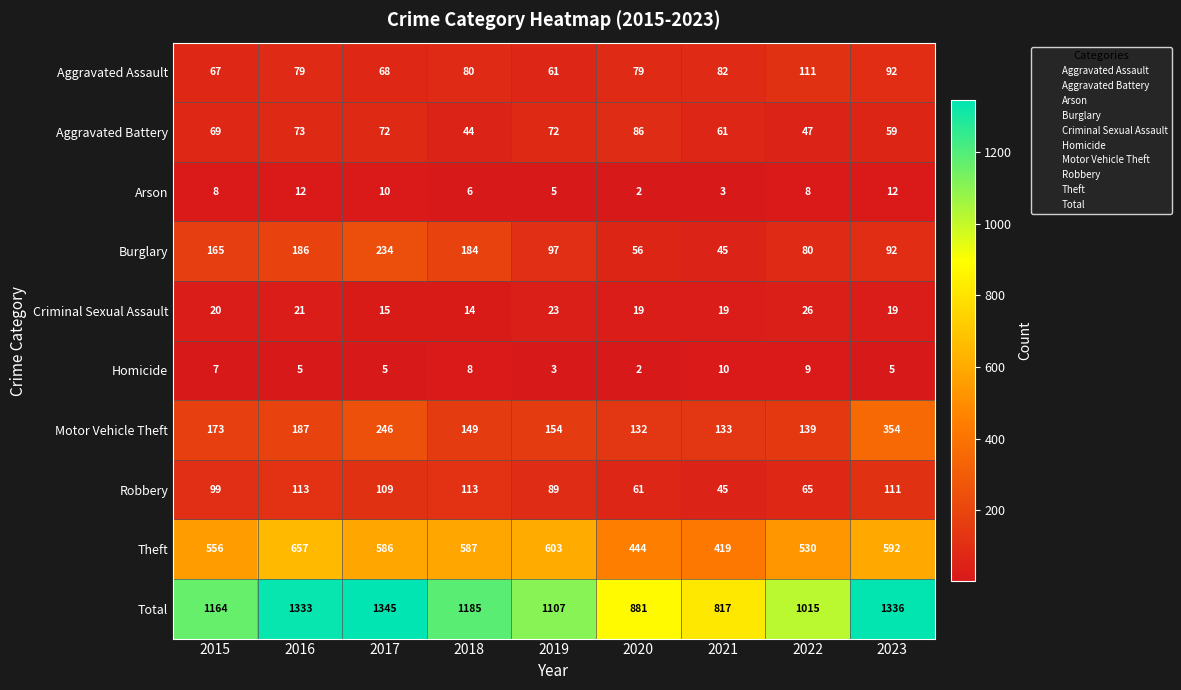

At how many categories does at least one series exceed 596?

9